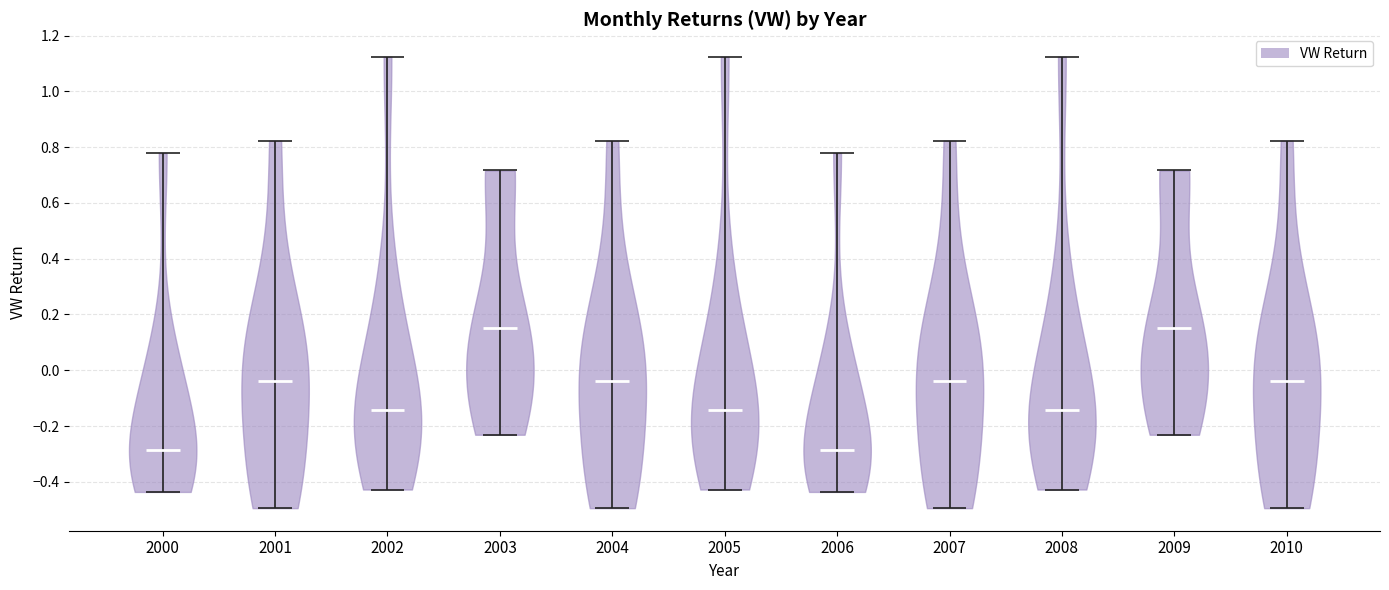

What is the lowest point the violin at x = 2009 reaches on the y-axis? The values are not printed on the chart, so give them approximately, as read against the axis.

-0.24